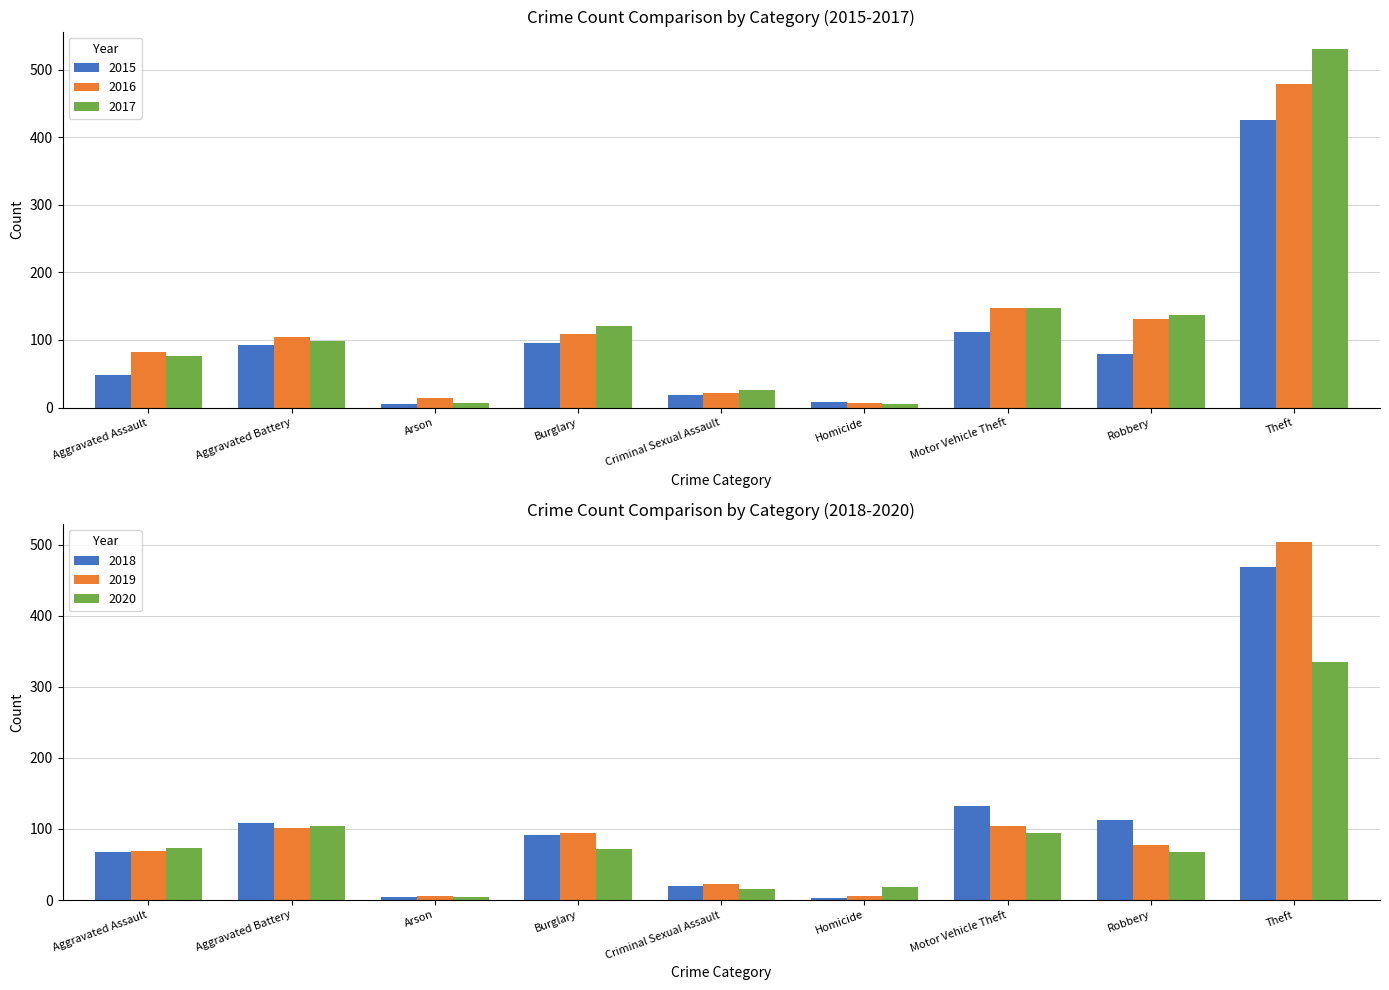

At how many categories does at least one series exceed 442?

1